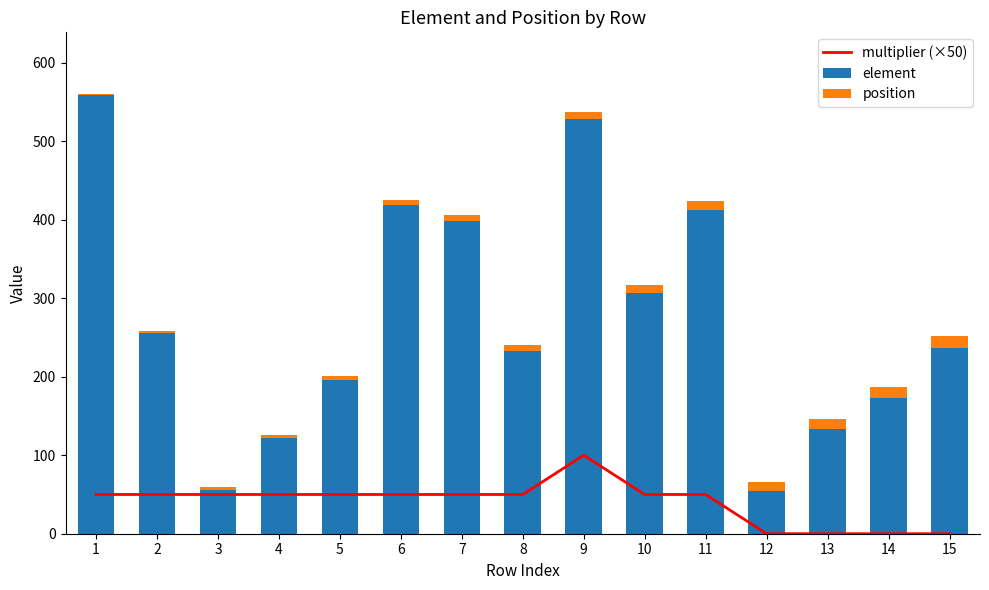

What is the value of the element bar at the 10th from the left?

307